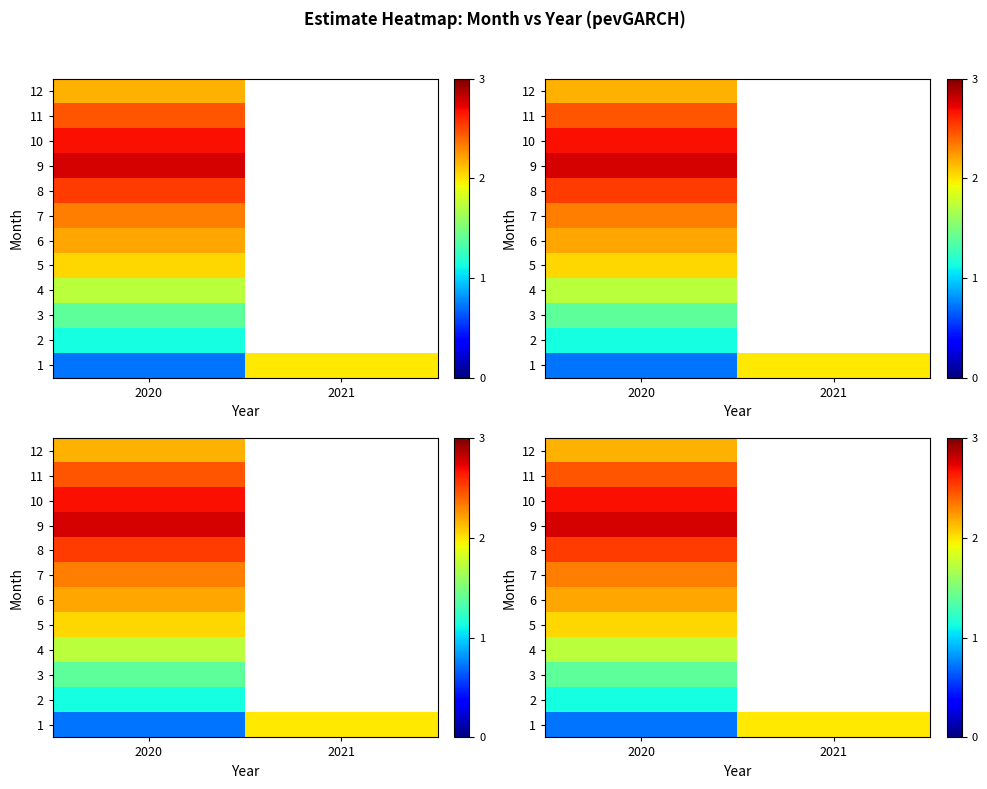

At which label is 6 closest to 2?

2020